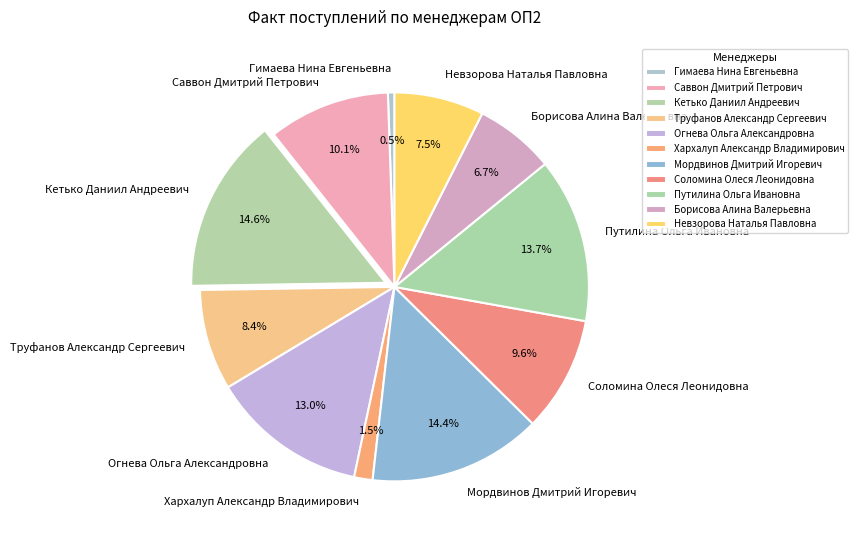

What is the ratio of the value at Путилина Ольга Ивановна to the value at Кетько Даниил Андреевич?

0.9